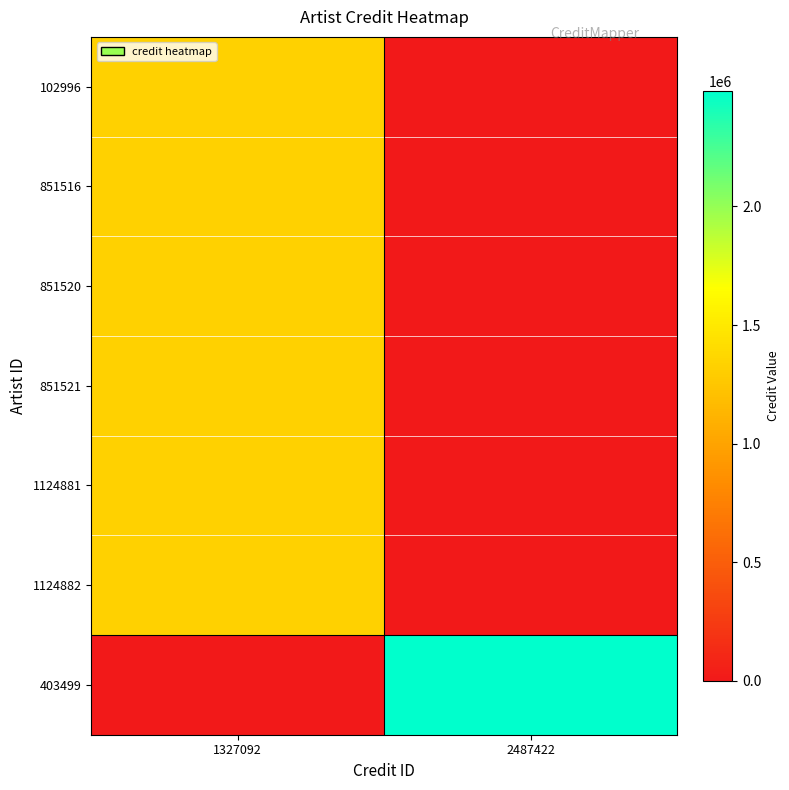

What is the difference between the highest and lowest values at 2487422?

2487422